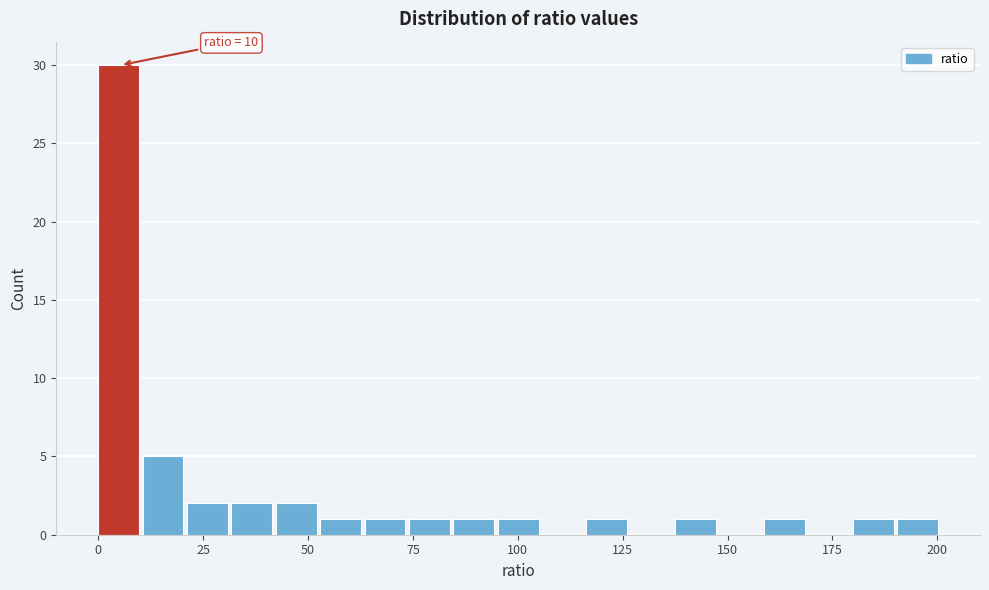

Read against the x-axis, roughly where is the centre of the tallest bar?

5